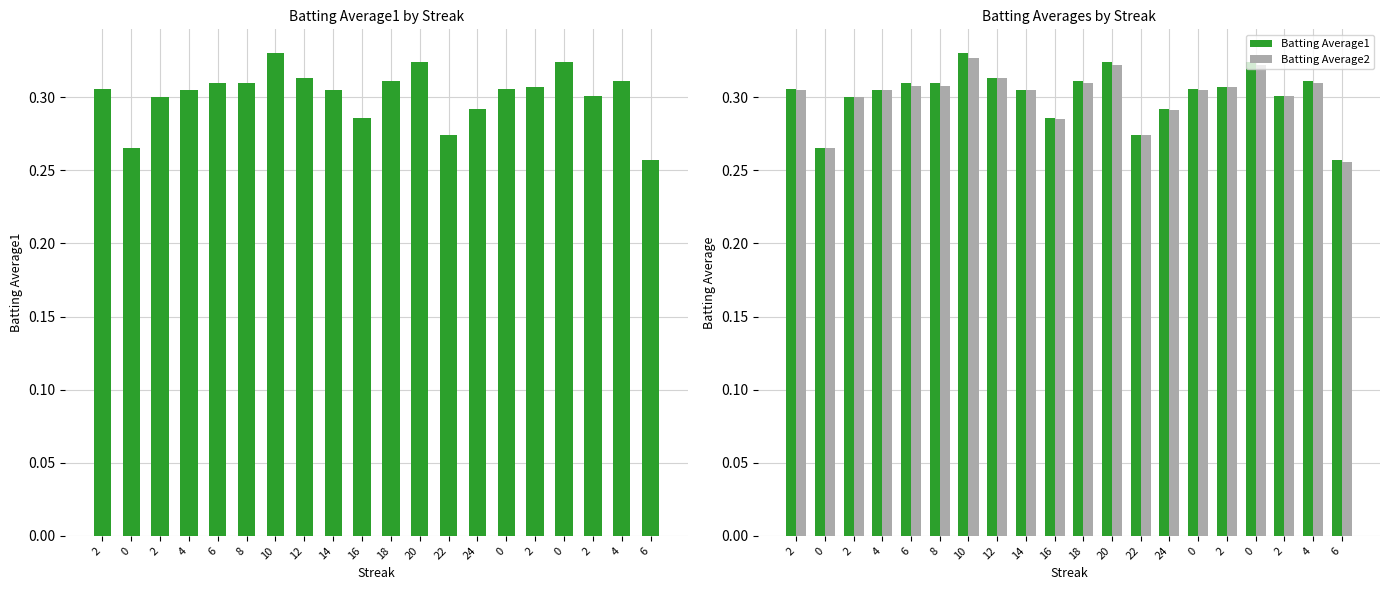

Which series has the largest range (max minus min)?

Batting Average1